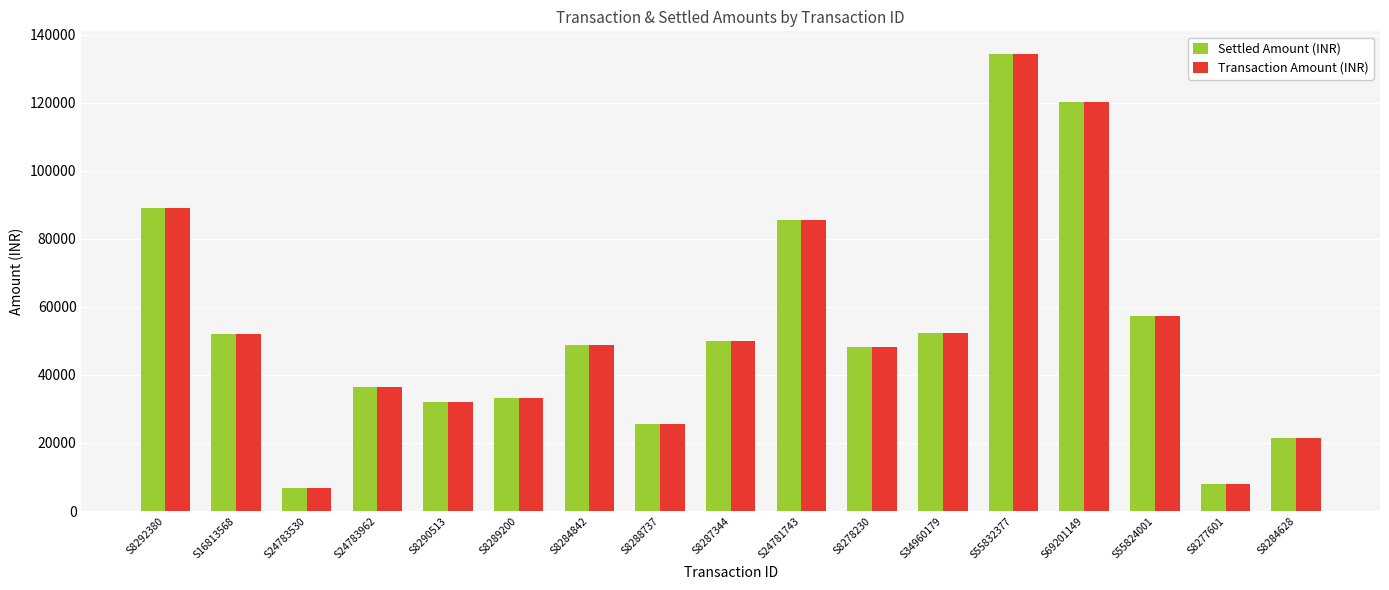

Is it true that Settled Amount (INR) equals 14329 at S8289200?

False